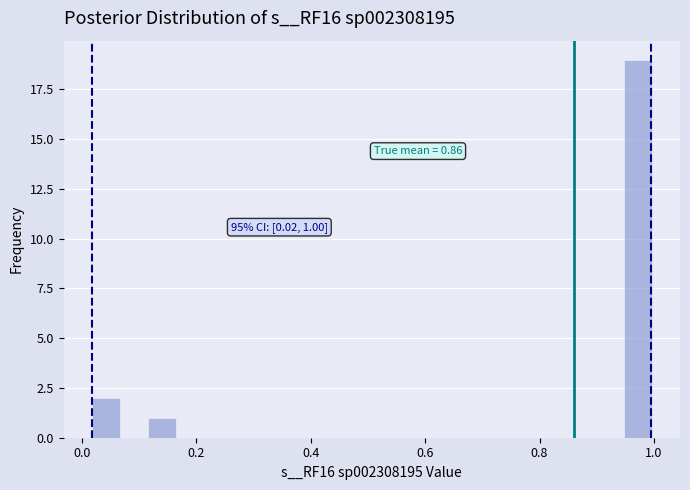

Around what value on the x-axis is the tallest bar? Give the approximate position of its centre, as read against the axis.

0.98